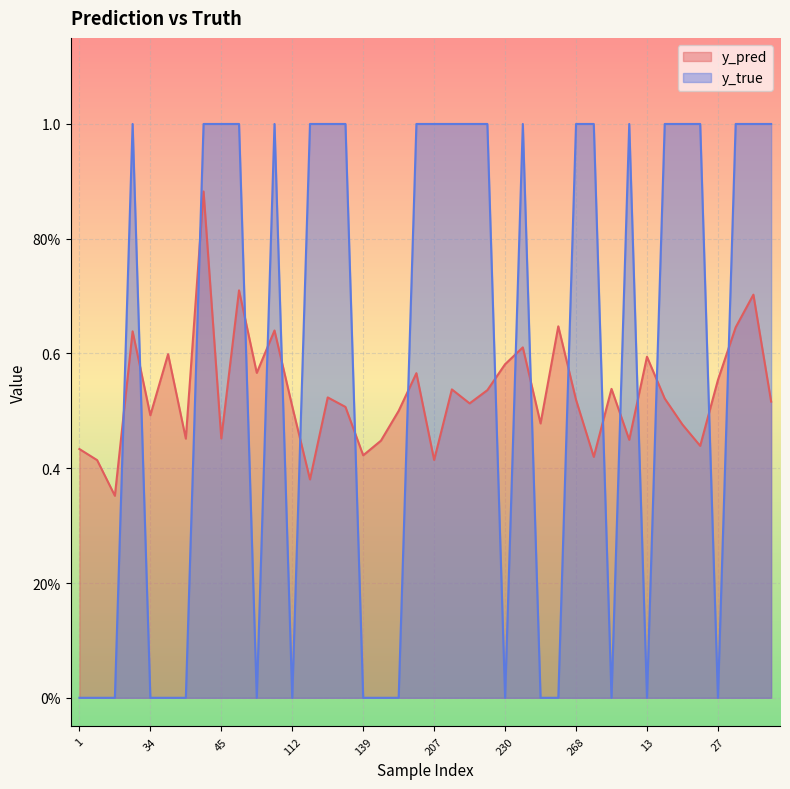

Which series changed the most between 36 and 243?

y_pred